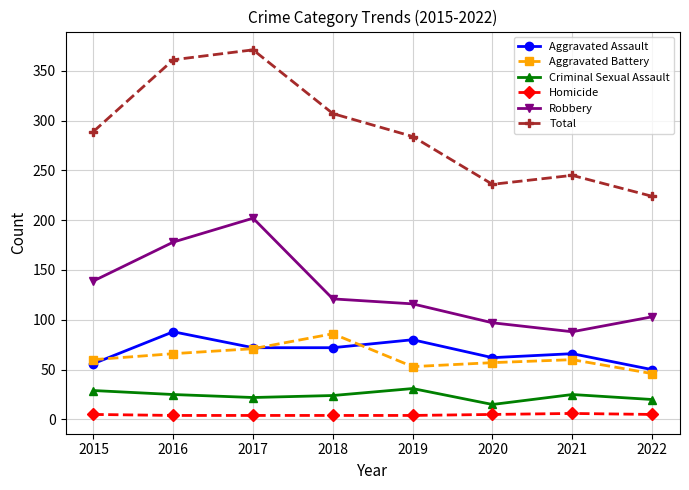

The Robbery series shows 71 at 2016. True or false?

False